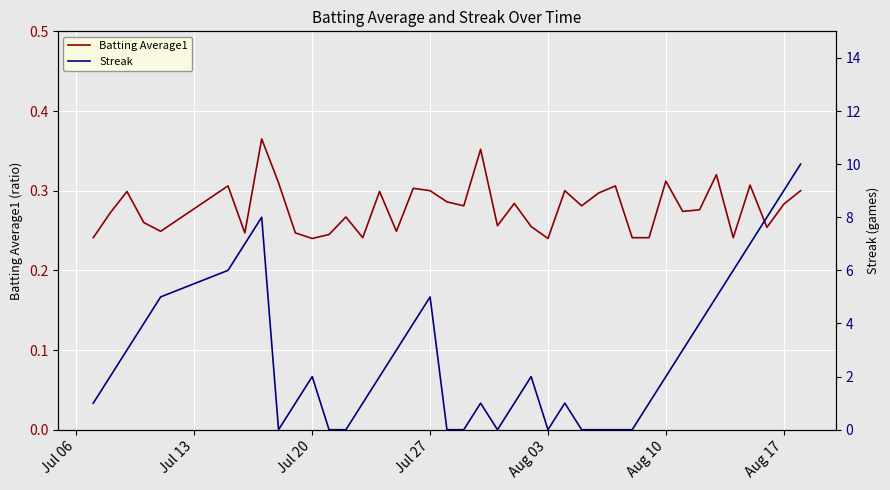

What is the lowest value of the Batting Average1 series?

0.2